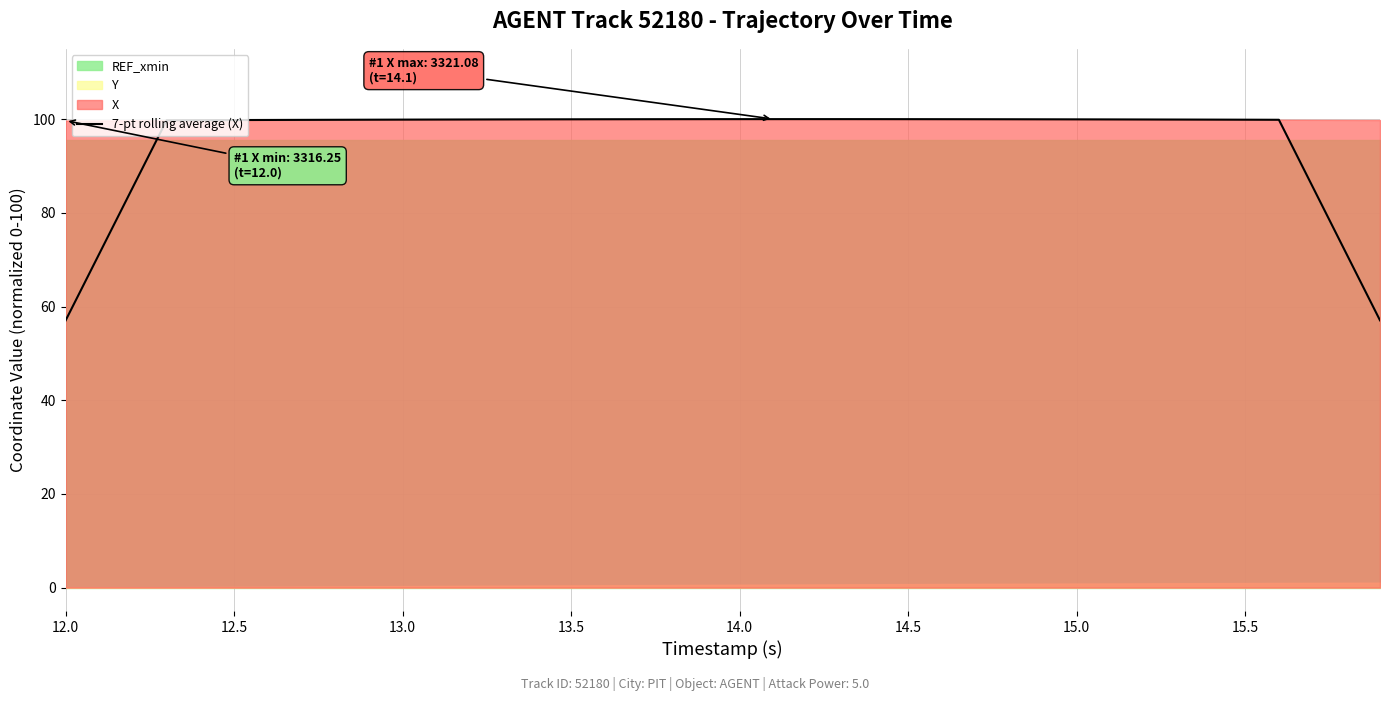

What is the maximum value for 7-pt rolling average (X)?

100.0